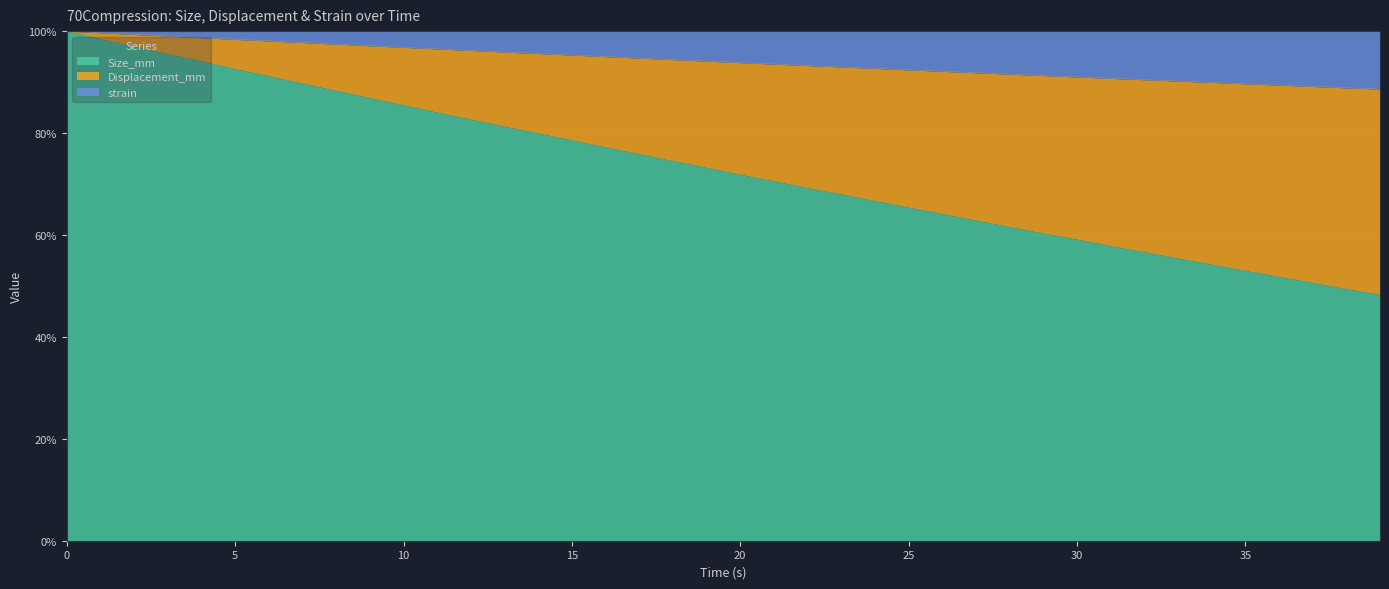

What is the maximum value for Size_mm?

100.0